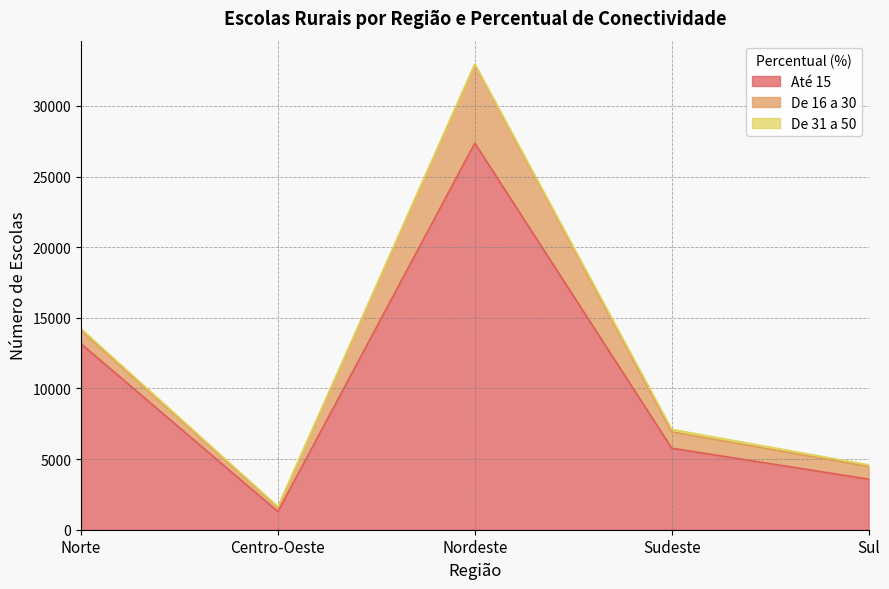

Rank the series at Norte from lowest to highest value.

De 31 a 50, De 16 a 30, Até 15